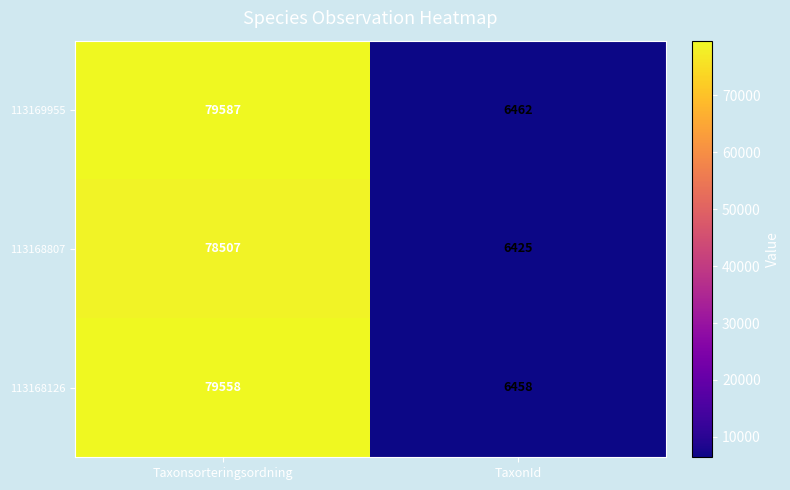

Is it true that 113169955 equals 23919 at Taxonsorteringsordning?

False